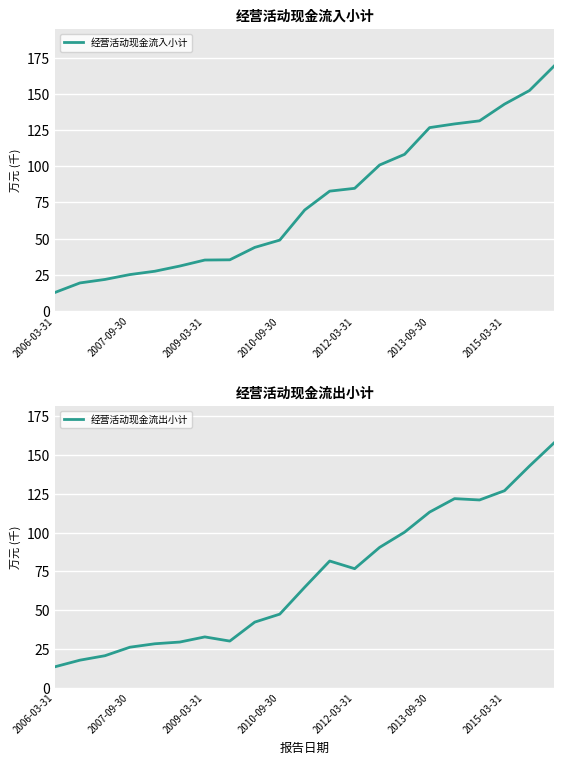

What is the difference between the maximum and minimum values in the 经营活动现金流入小计 series?

156900